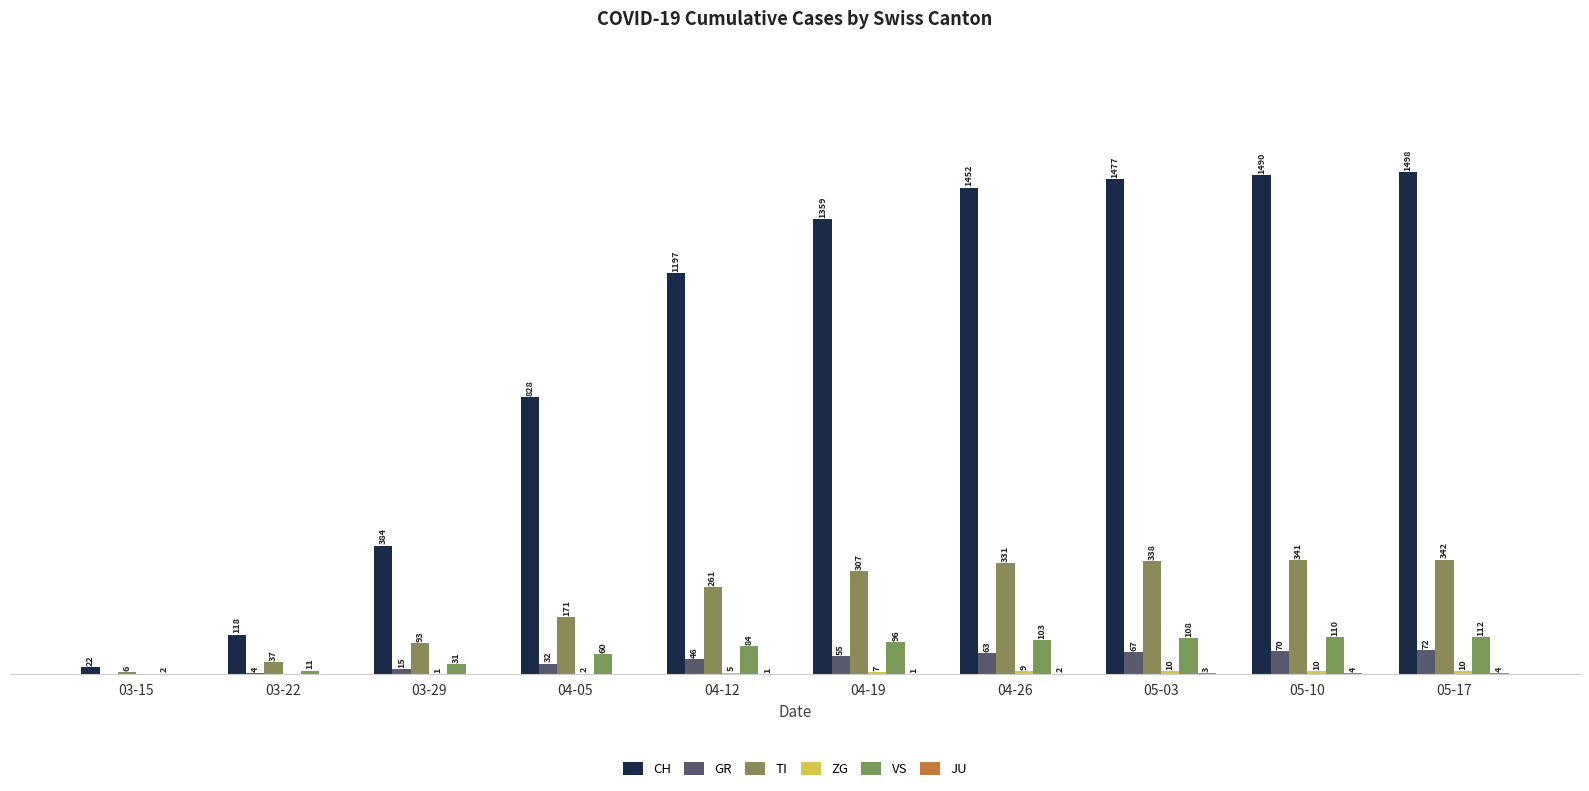

What is the label of the 4th bar from the left?

04-05